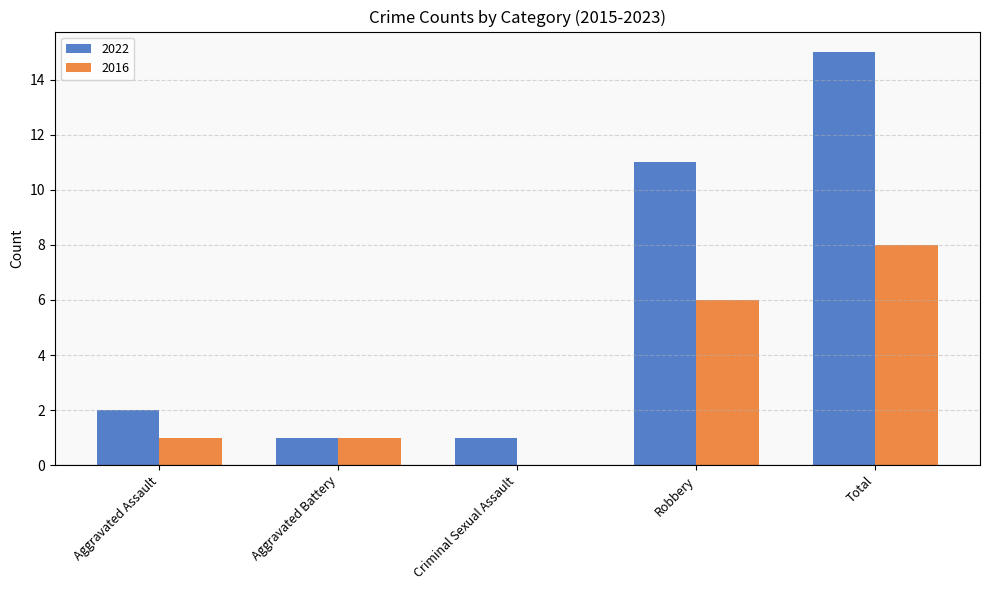

Read the 2022 value at Robbery, to the nearest 10.

10